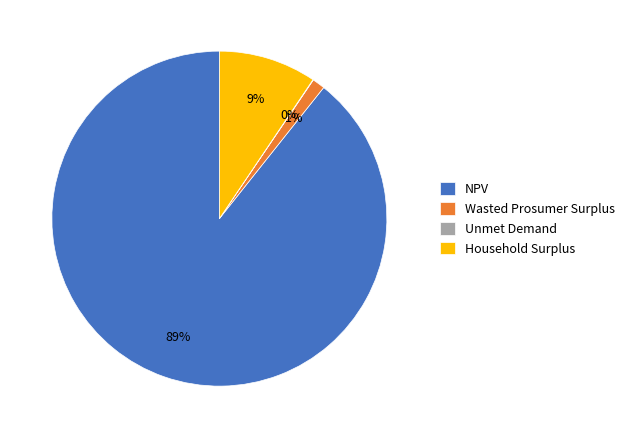

Combined, do Household Surplus and Wasted Prosumer Surplus account for over 50%?

No